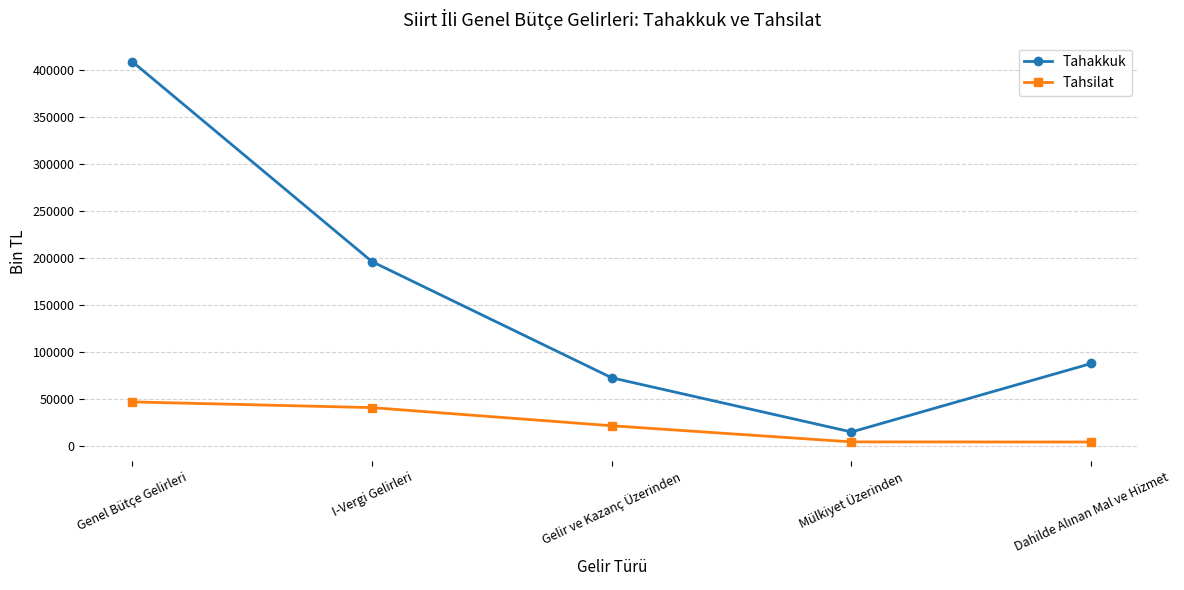

List the series in order of their overall mean, highest first.

Tahakkuk, Tahsilat